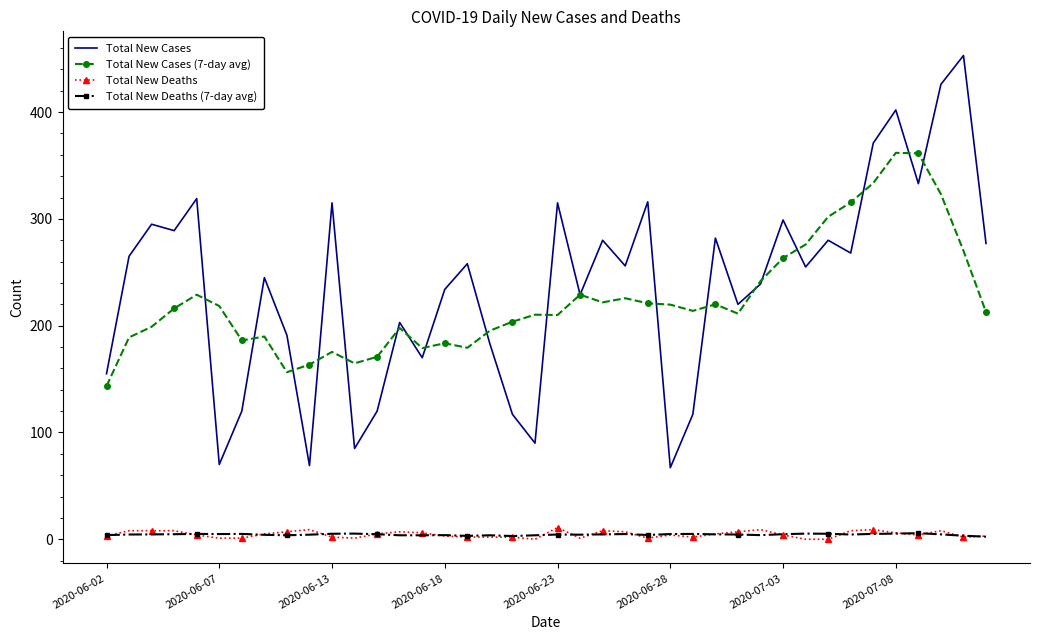

True or false: Total New Cases and Total New Deaths intersect in this chart.

False